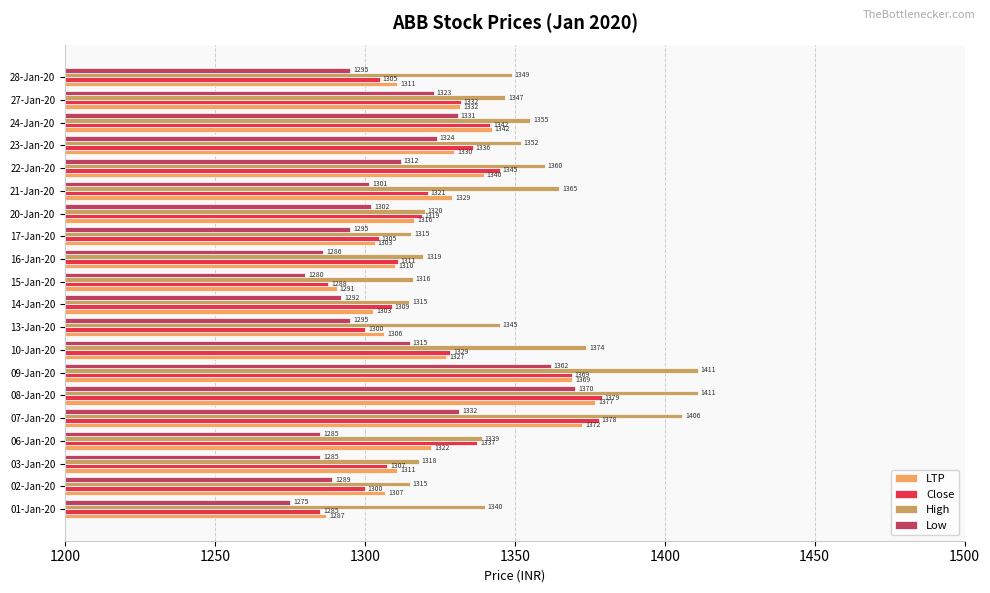

Which series has the largest range (max minus min)?

High